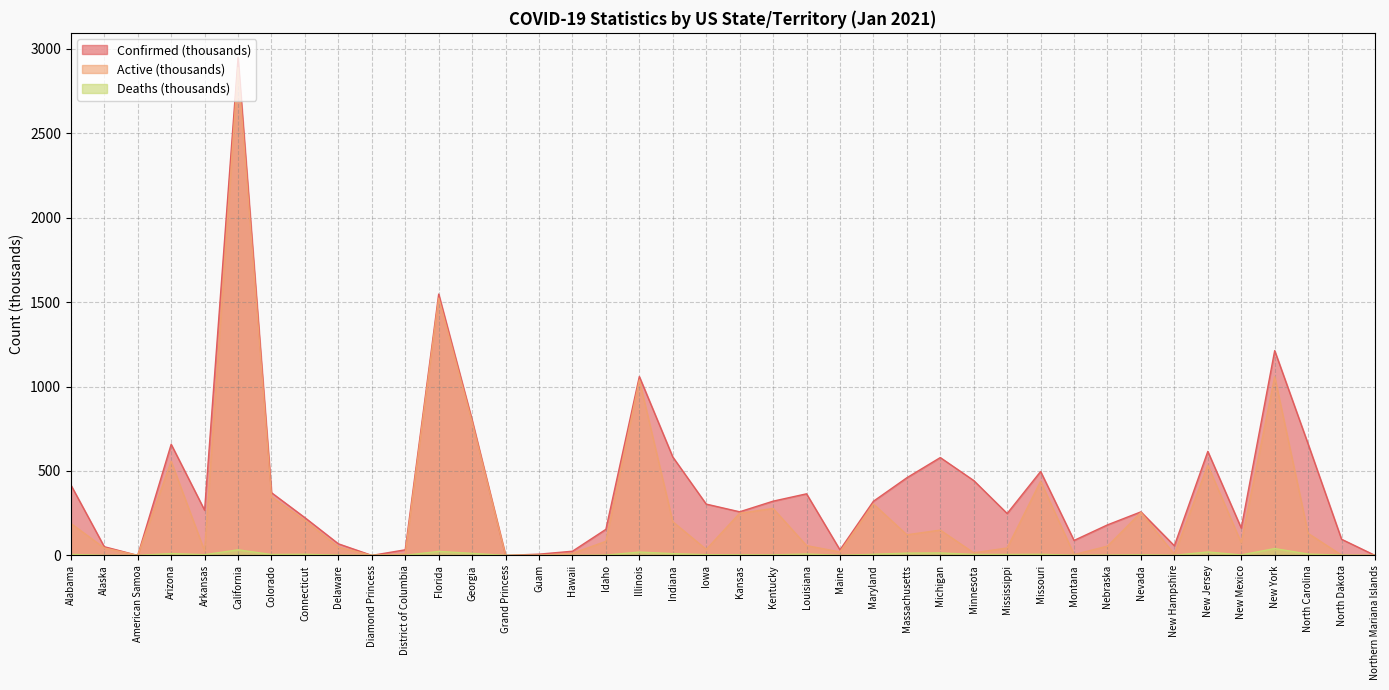

Reading left to right, list all the values displayed in this chart.

Confirmed: 417.5	51.5	0.0	658.2	267.6	2948.1	371.5	223.4	68.7	0.0	33.1	1548.1	801.1	0.1	7.5	24.8	154.5	1059.3	583.2	303.9	258.4	321.3	364.9	32.8	320.7	459.9	579.6	443.6	248.2	497.0	88.6	180.9	258.1	57.0	616.0	161.8	1212.9	659.8	95.6	0.1
Active: 189.5	44.1	0.0	557.5	25.6	2889.7	346.4	207.0	48.9	0.0	9.2	1524.3	789.0	0.1	0.1	12.0	83.4	1039.5	199.5	35.8	249.7	278.1	58.2	20.4	304.8	122.2	149.9	15.4	43.9	439.4	5.1	54.8	254.4	6.6	534.0	74.9	1058.4	130.4	1.7	0.1
Deaths: 6.0	0.2	0.0	11.0	4.3	33.1	5.3	6.6	1.2	0.0	0.8	23.8	12.1	0.0	0.1	0.3	1.6	19.9	10.5	4.3	3.5	3.1	8.1	0.5	6.5	13.5	14.6	5.9	5.4	6.5	1.1	1.8	3.7	0.9	20.3	2.9	40.6	7.9	1.4	0.0